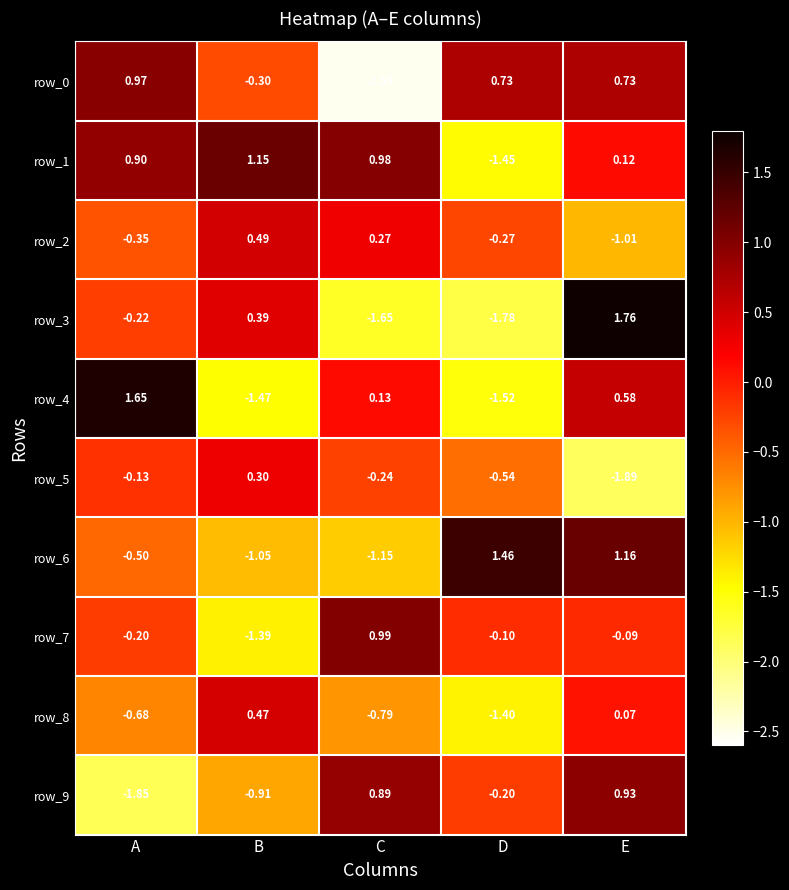

List the labels in order of row_2 value, smallest first.

E, A, D, C, B